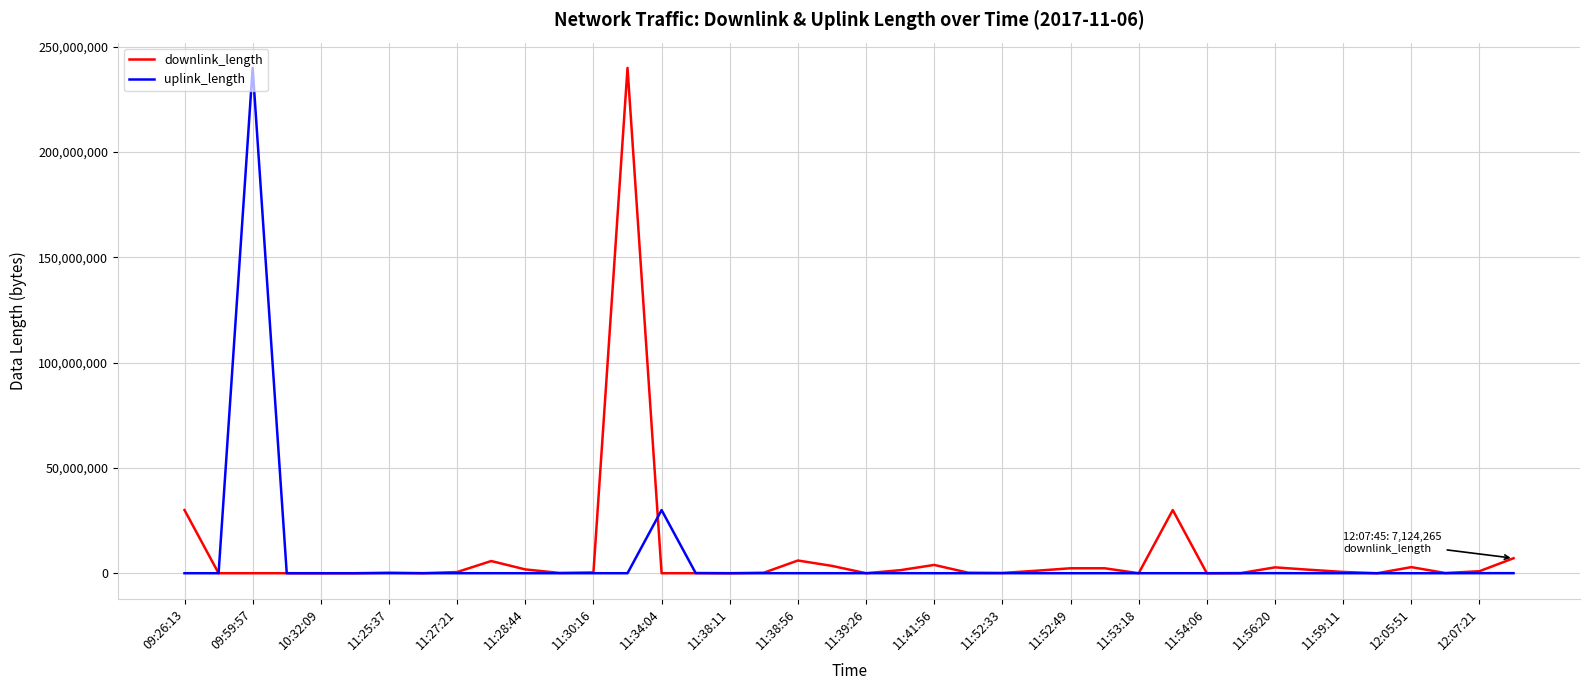

What is the highest value of the downlink_length series?

240004410